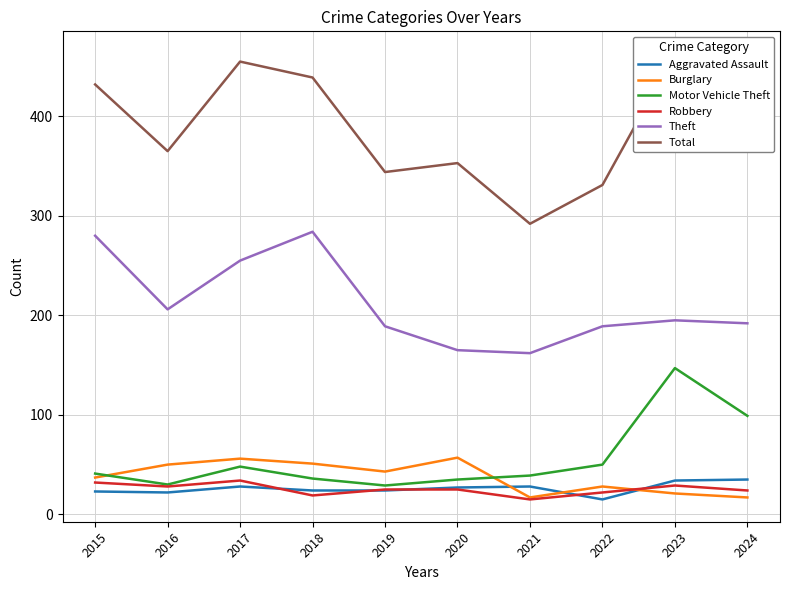

How many lines are shown in the chart?

6